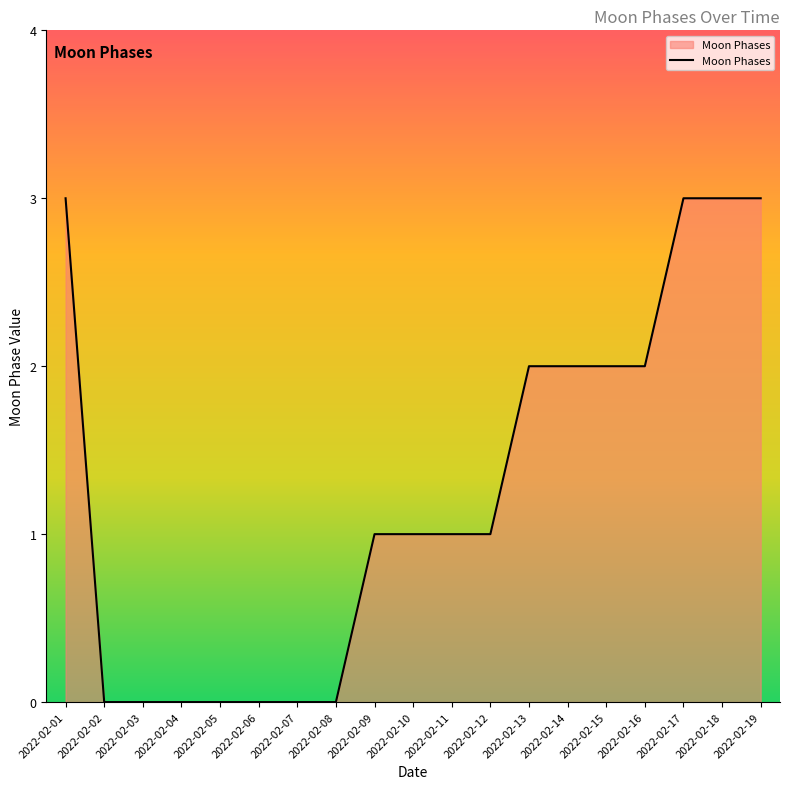

What is the change in value from 2022-02-01 to 2022-02-14?

-1